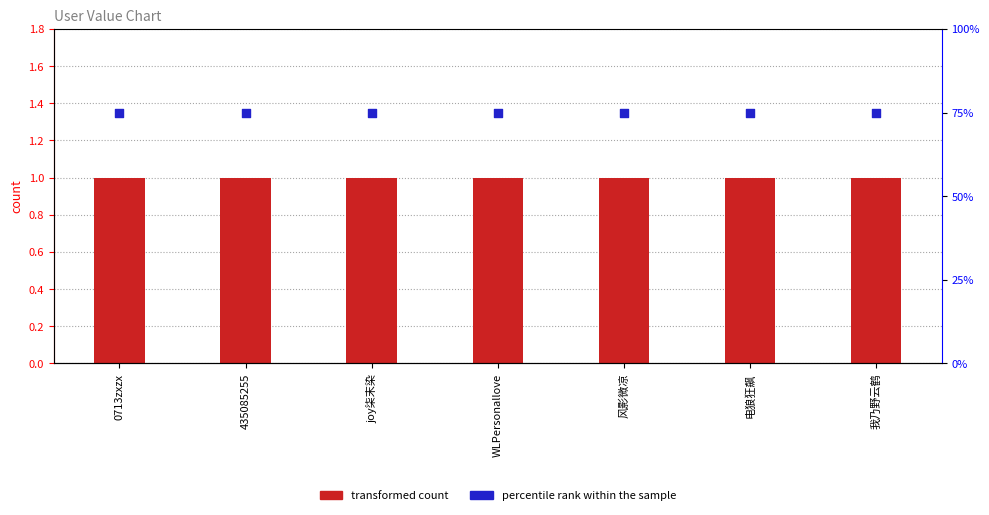

What are all the series names shown in the legend?

transformed count, percentile rank within the sample